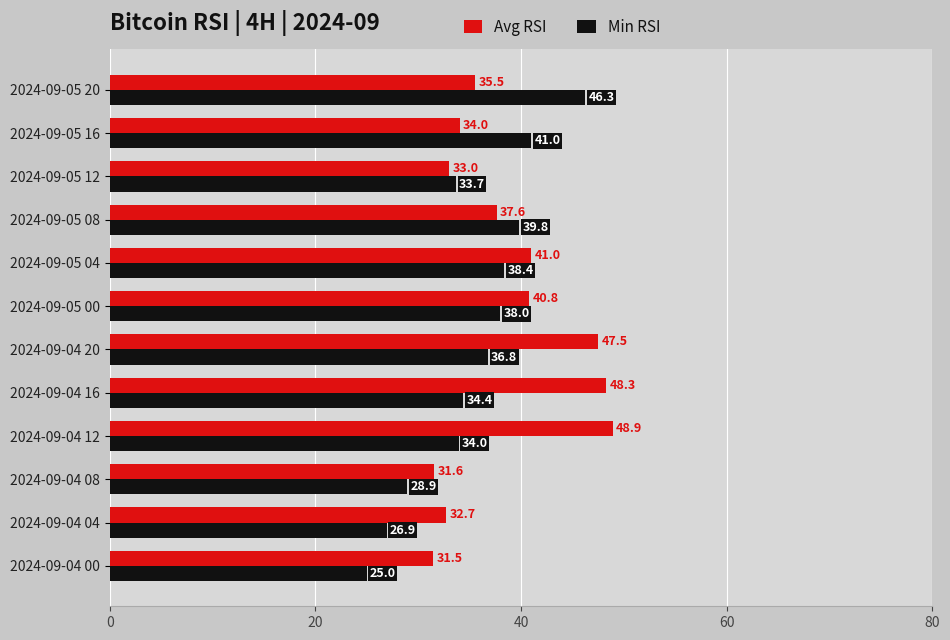

What is the approximate value of Avg RSI at 2024-09-04 08?

31.6